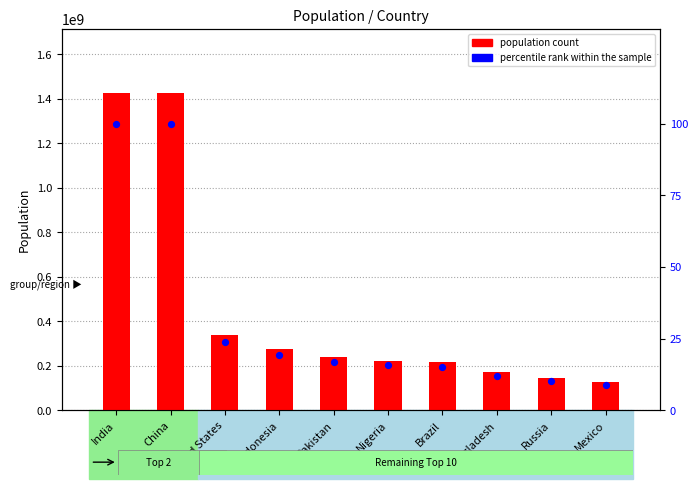

Which series has the largest total across all categories?

population count